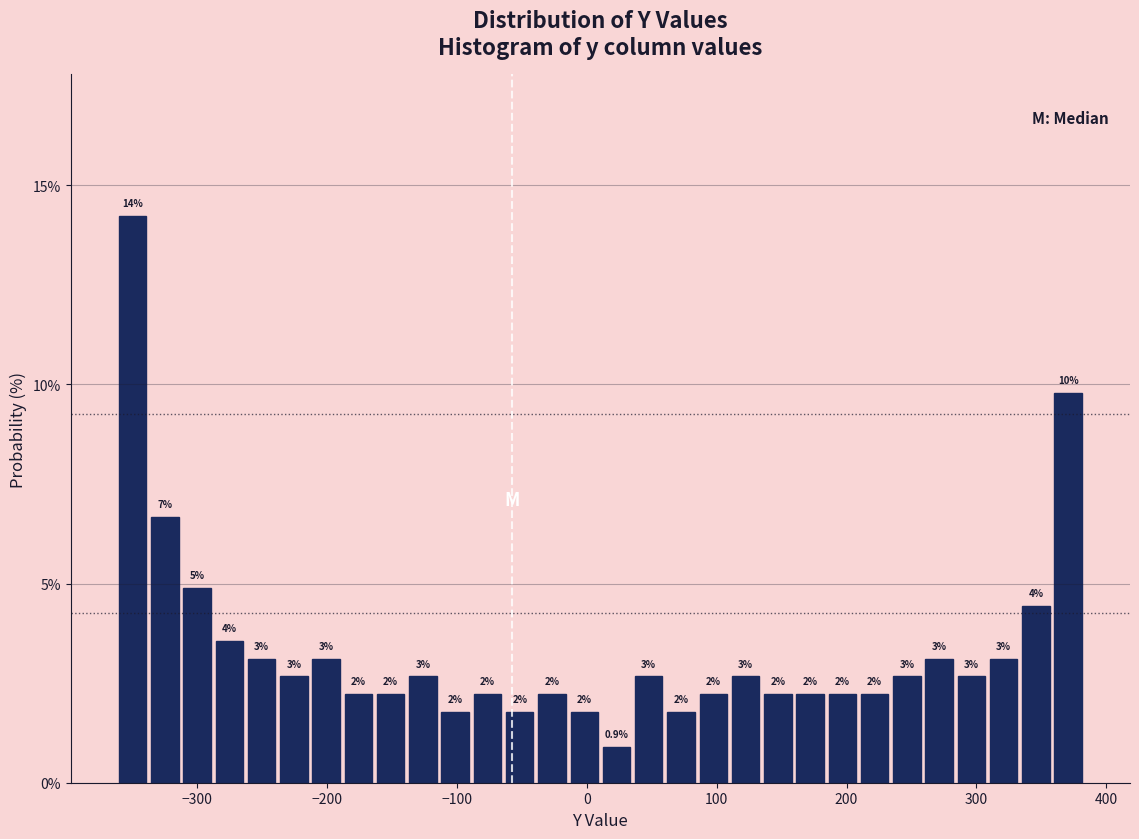

Around what value on the x-axis is the tallest bar? Give the approximate position of its centre, as read against the axis.

-350